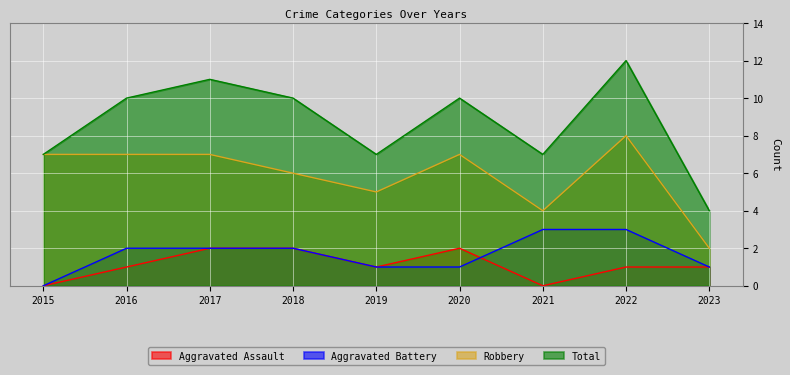

Is the value of Total at 2019 greater than the value of Robbery at 2017?

No